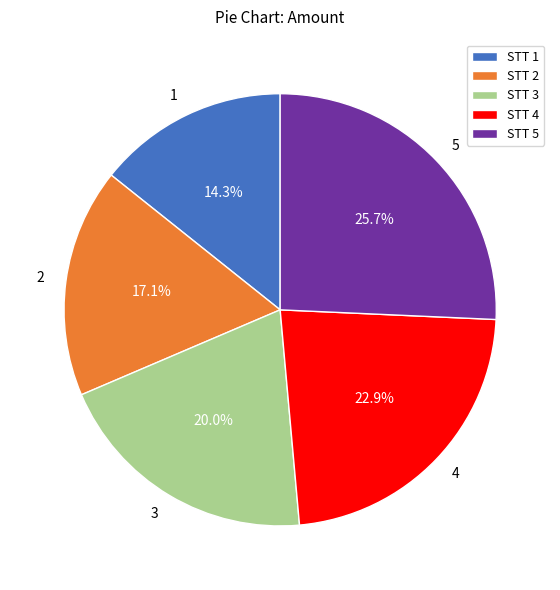

Which category has the smallest portion of the pie?

1